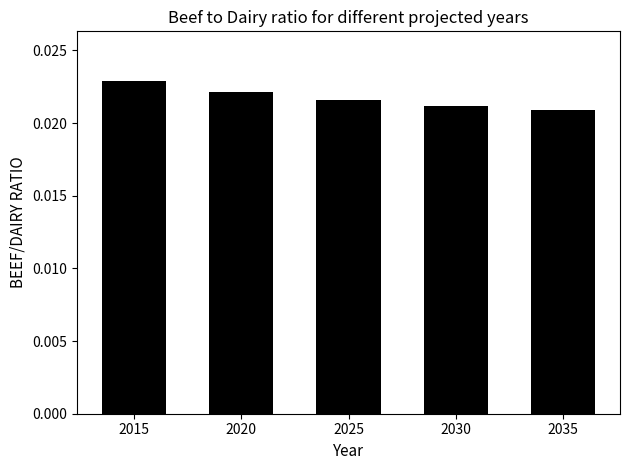

Does the chart contain stacked bars?

No